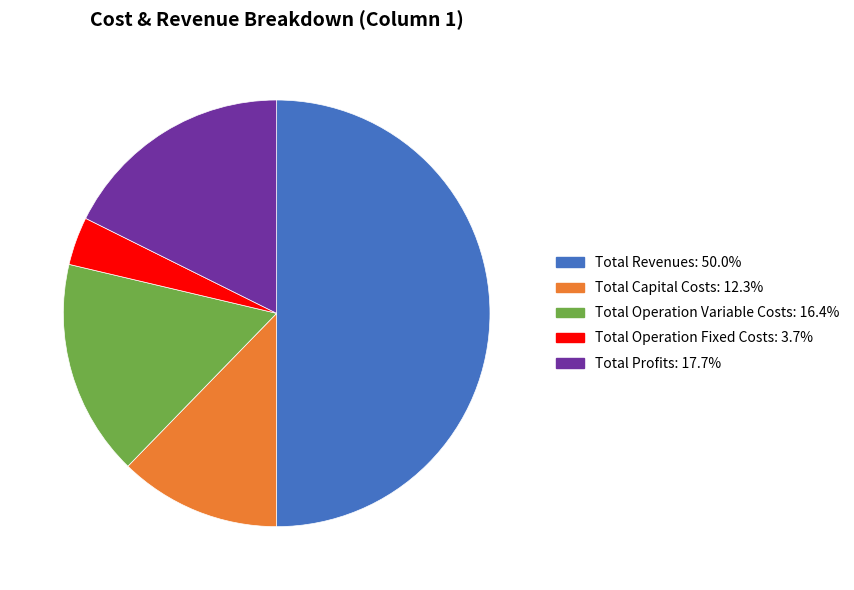

Do Total Capital Costs and Total Profits together represent more than half of the pie?

No